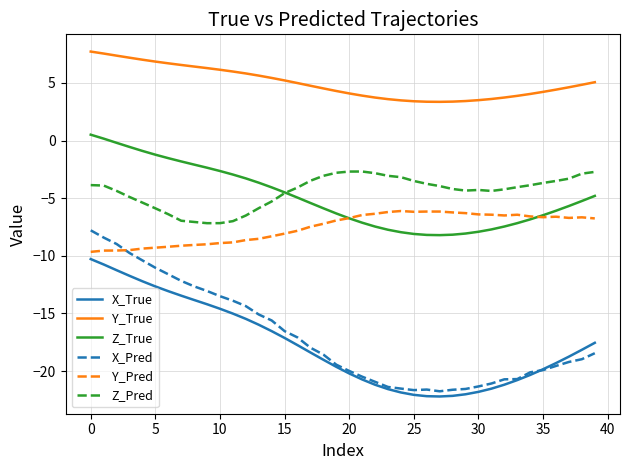

True or false: X_Pred and Z_Pred intersect in this chart.

False